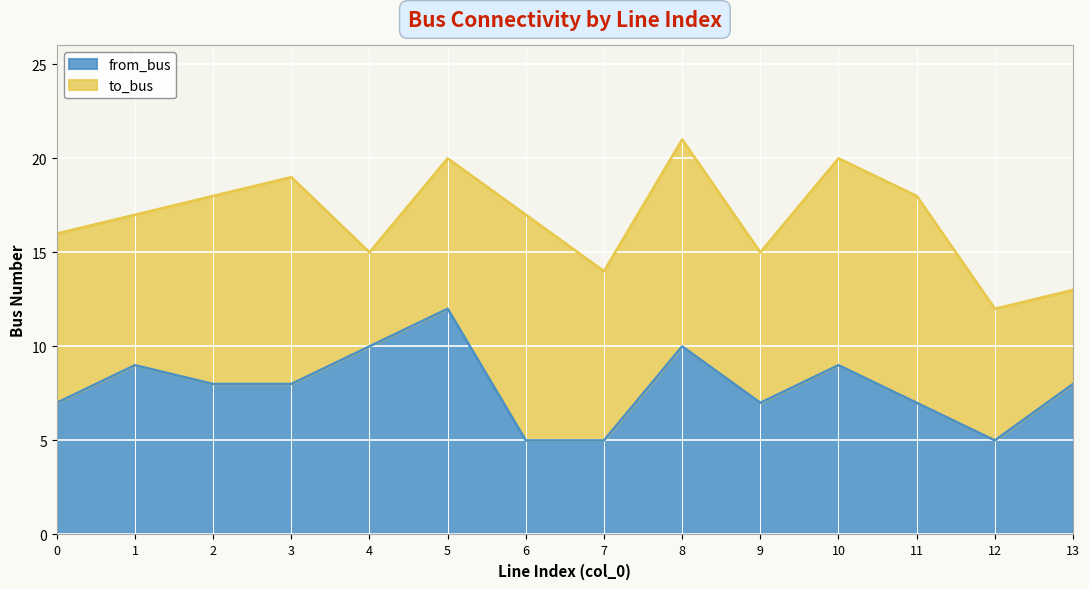

List the labels in order of value, largest first.

5, 4, 8, 1, 10, 2, 3, 13, 0, 9, 11, 6, 7, 12